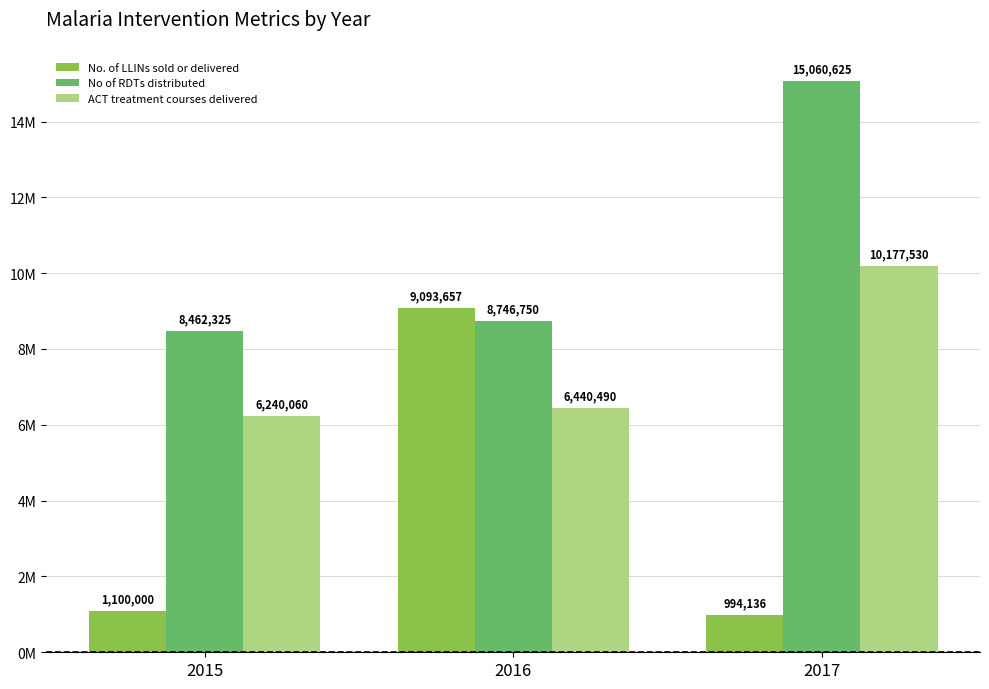

What is the maximum value shown in the chart?

15060625